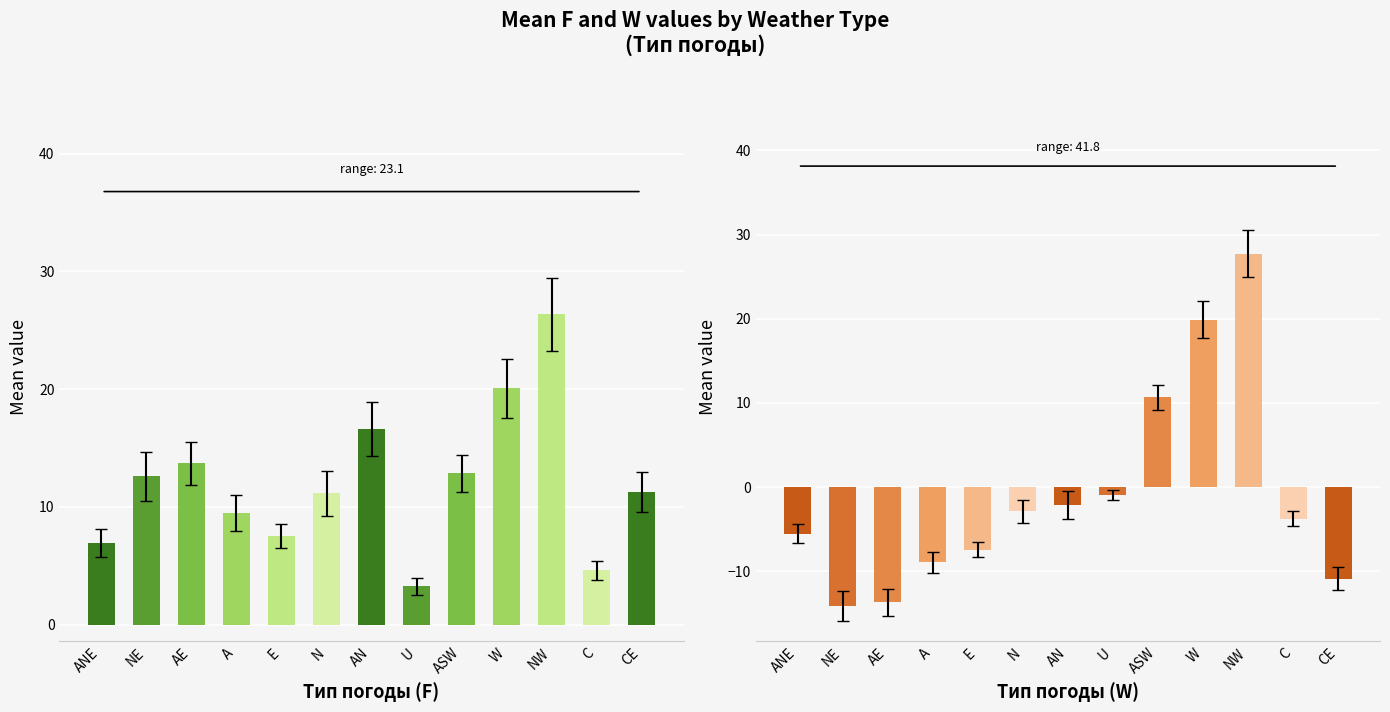

At which category does the chart reach its minimum across all series?

NE